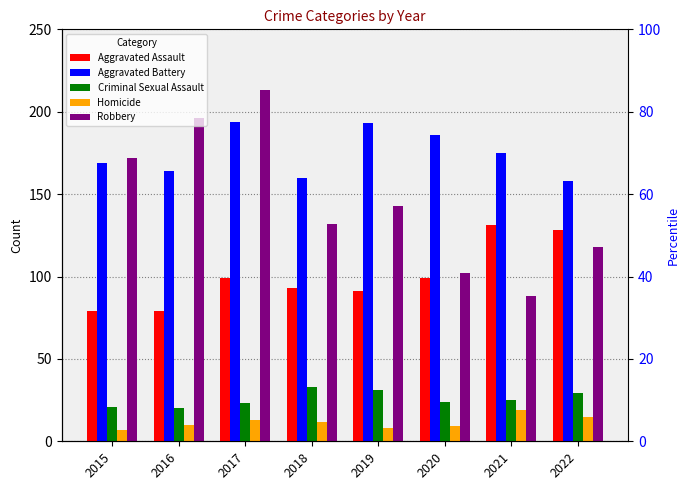

Between 2017 and 2019, which is larger?

2017